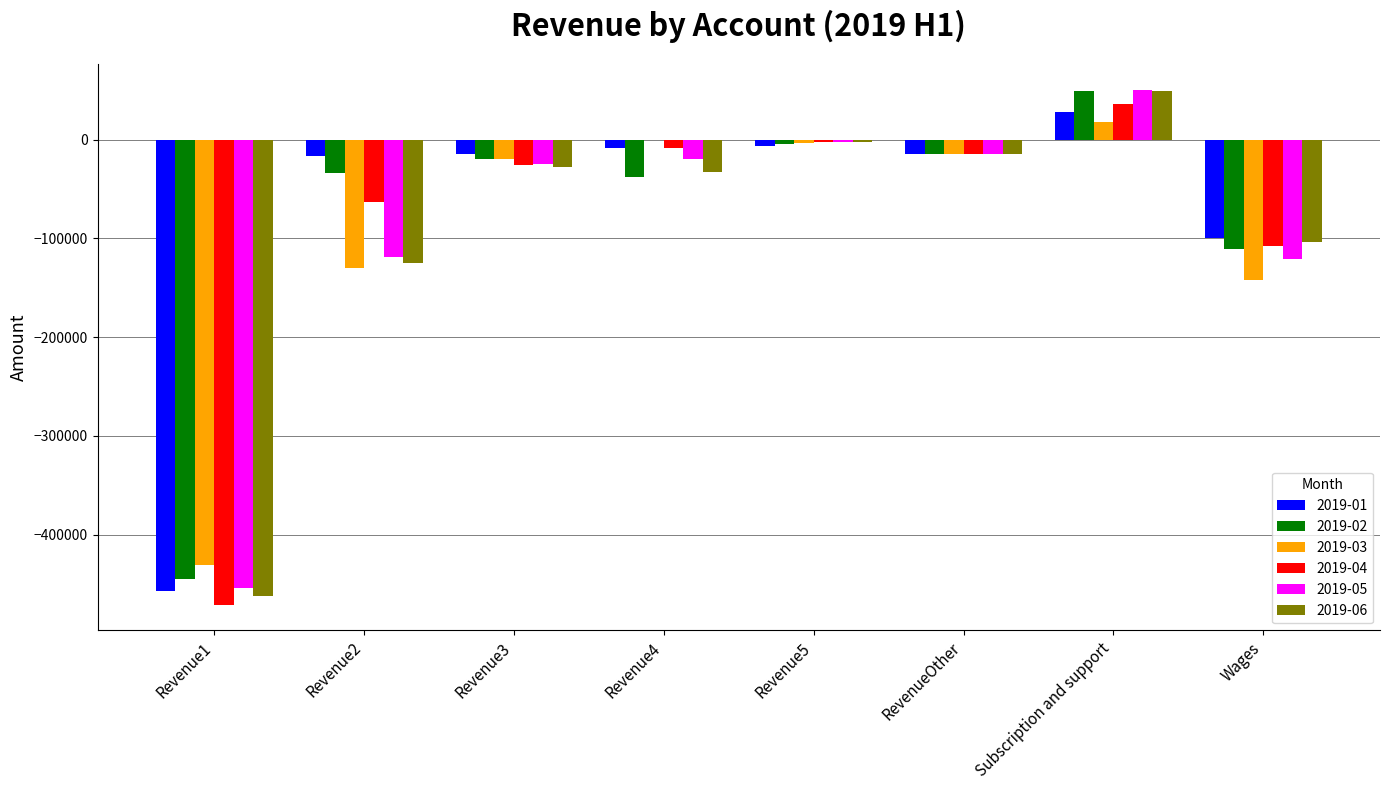

What is the spread (max minus min) of values at Revenue4?

37500.0